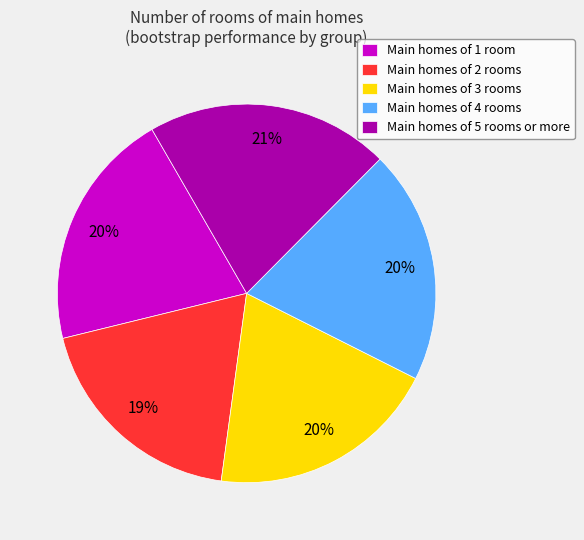

True or false: Main homes of 4 rooms accounts for 34% of the total.

False